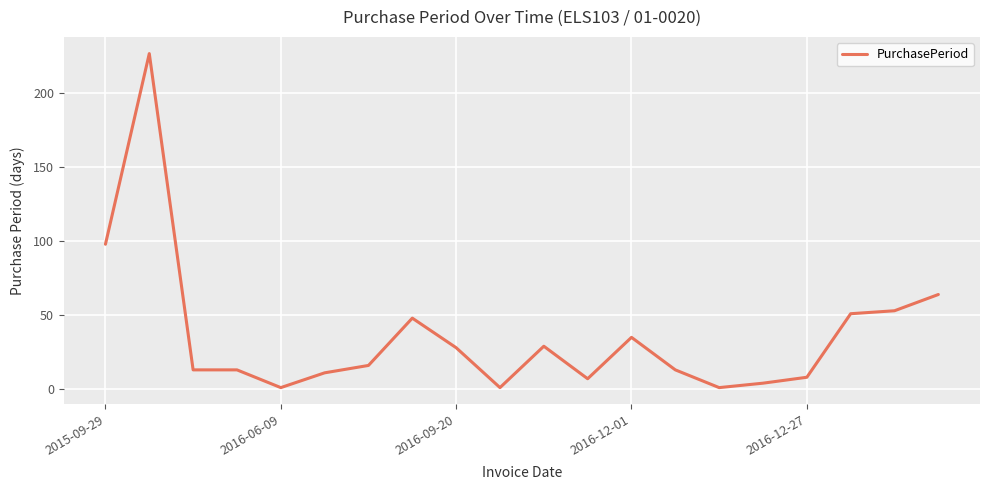

What is the difference between the maximum and minimum values?

226